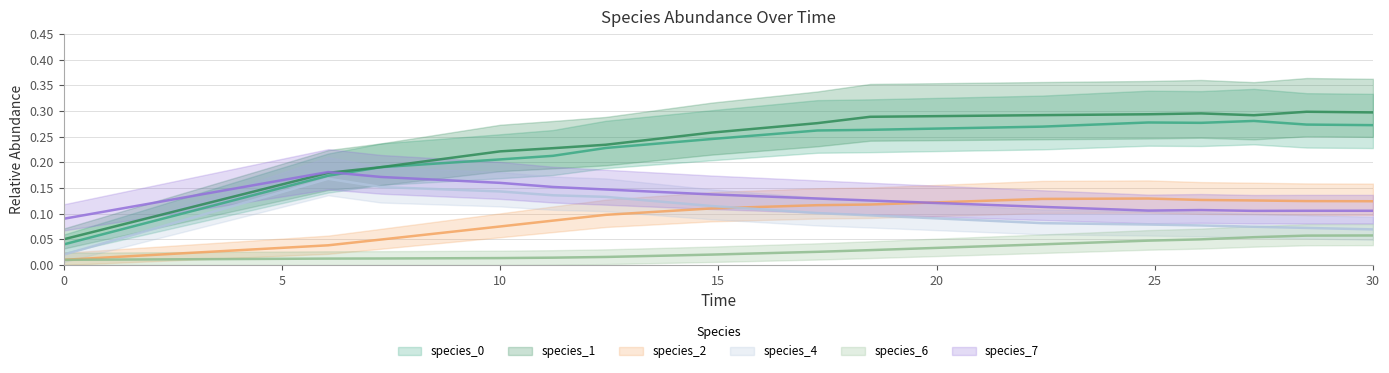

True or false: species_2 and species_6 intersect in this chart.

False